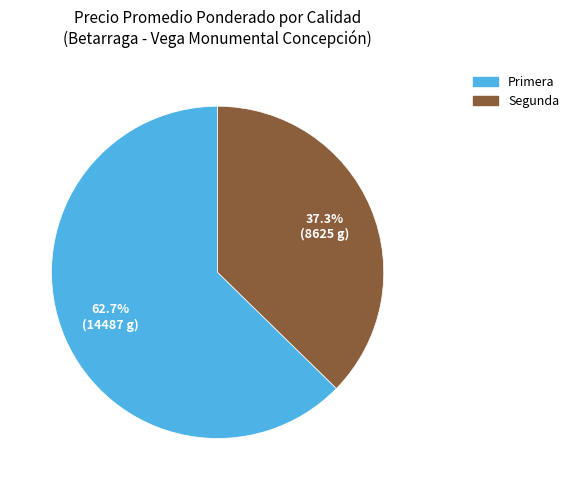

What is the smallest slice in the pie chart?

Segunda